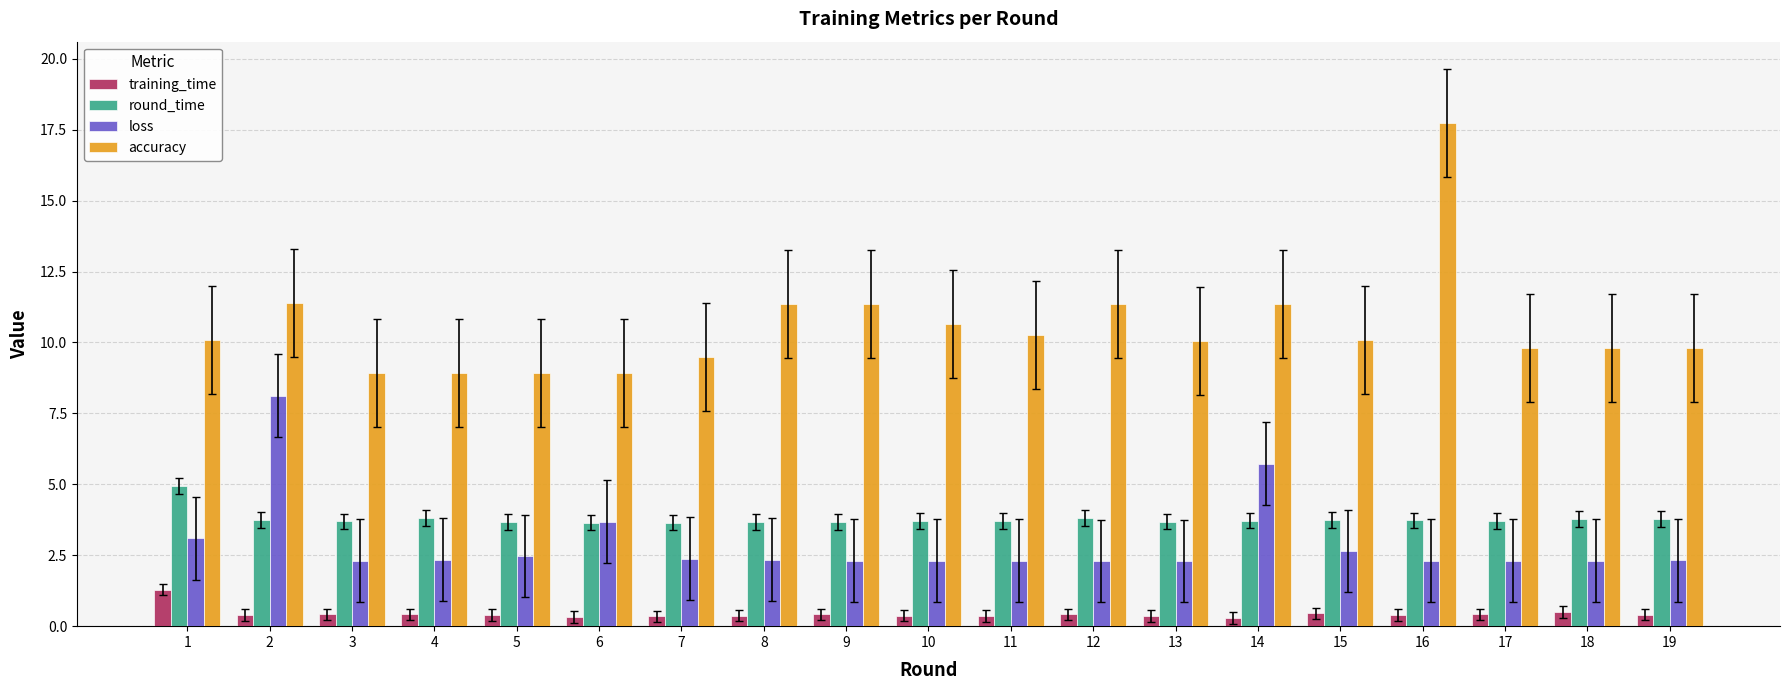

Does the chart contain any negative values?

No